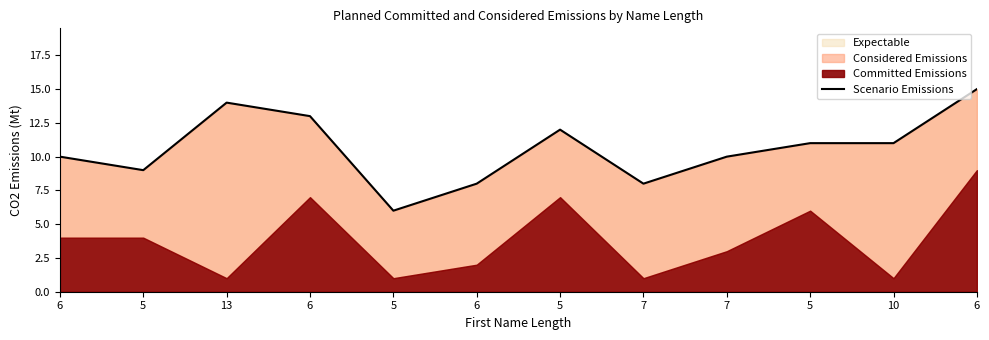

True or false: there are more than 1 points higher than both neighbors.

True